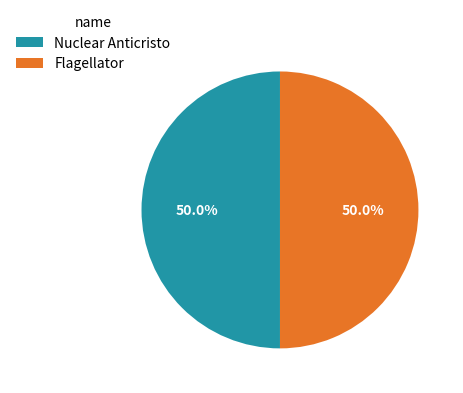

How many slices are in this pie chart?

2